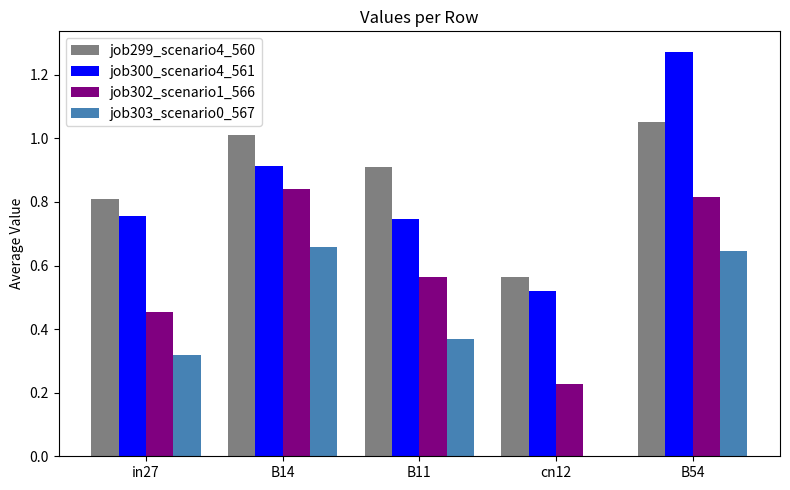

What is the sum of the job302_scenario1_566 values at B11 and B54?

1.4